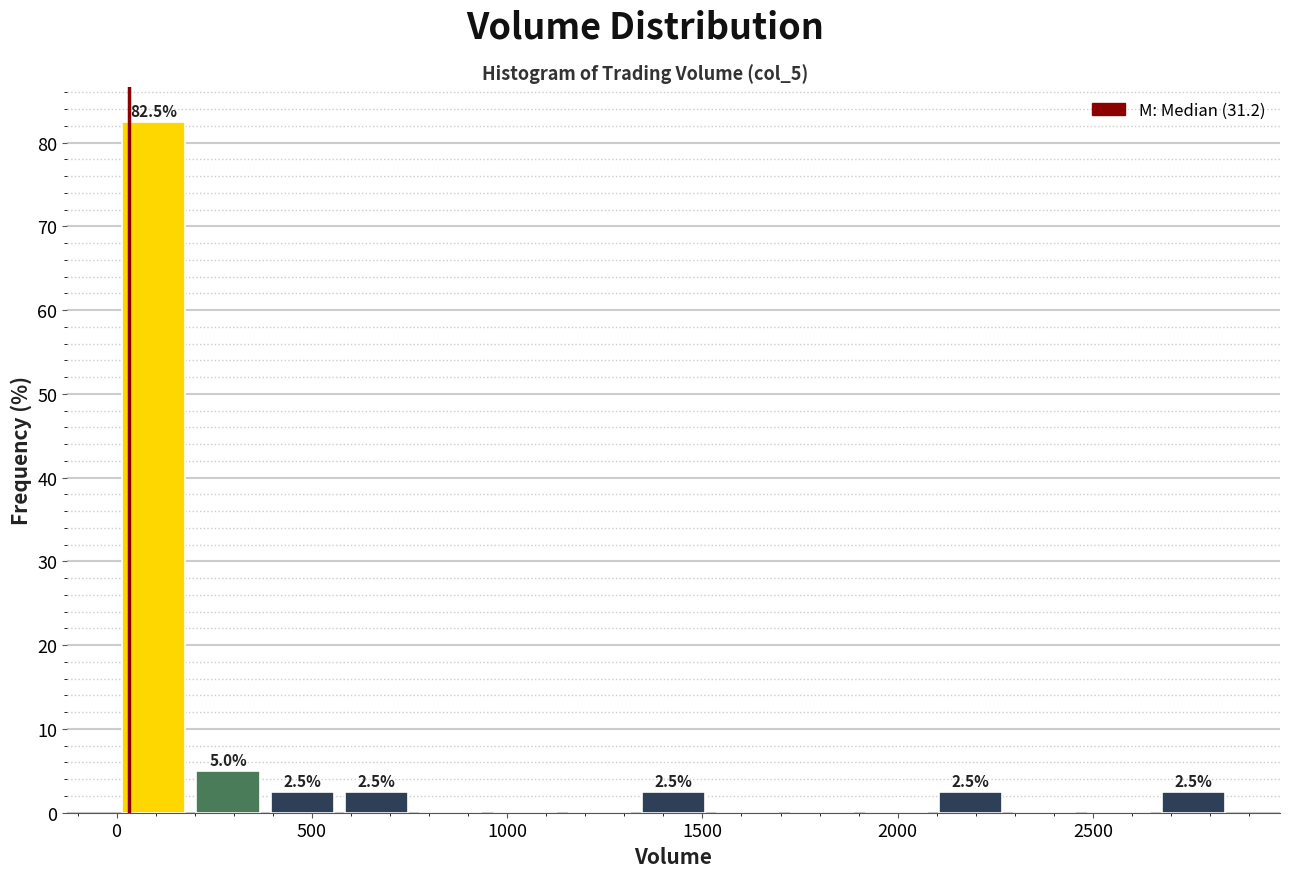

Around what value on the x-axis is the tallest bar? Give the approximate position of its centre, as read against the axis.

100